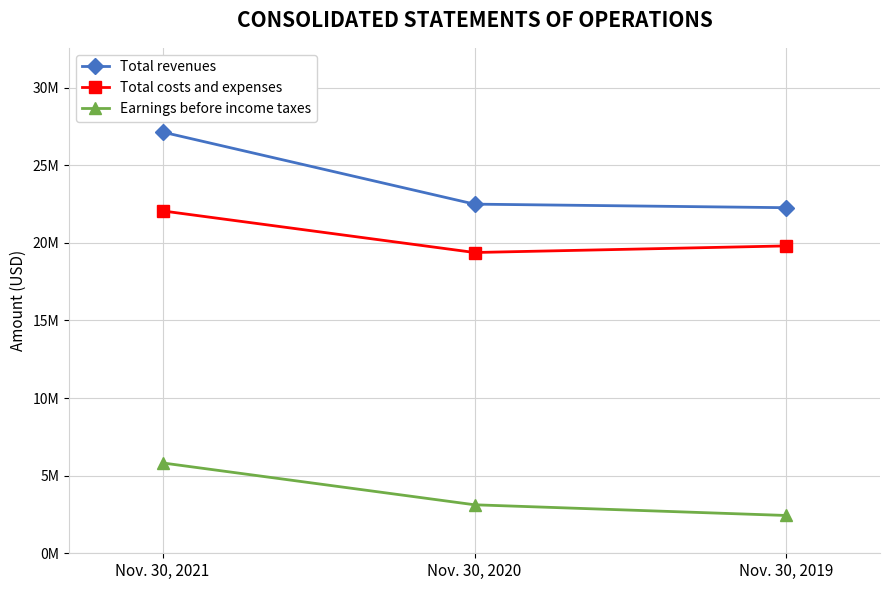

What is the value of the Earnings before income taxes point at the 1st from the left?

5819058